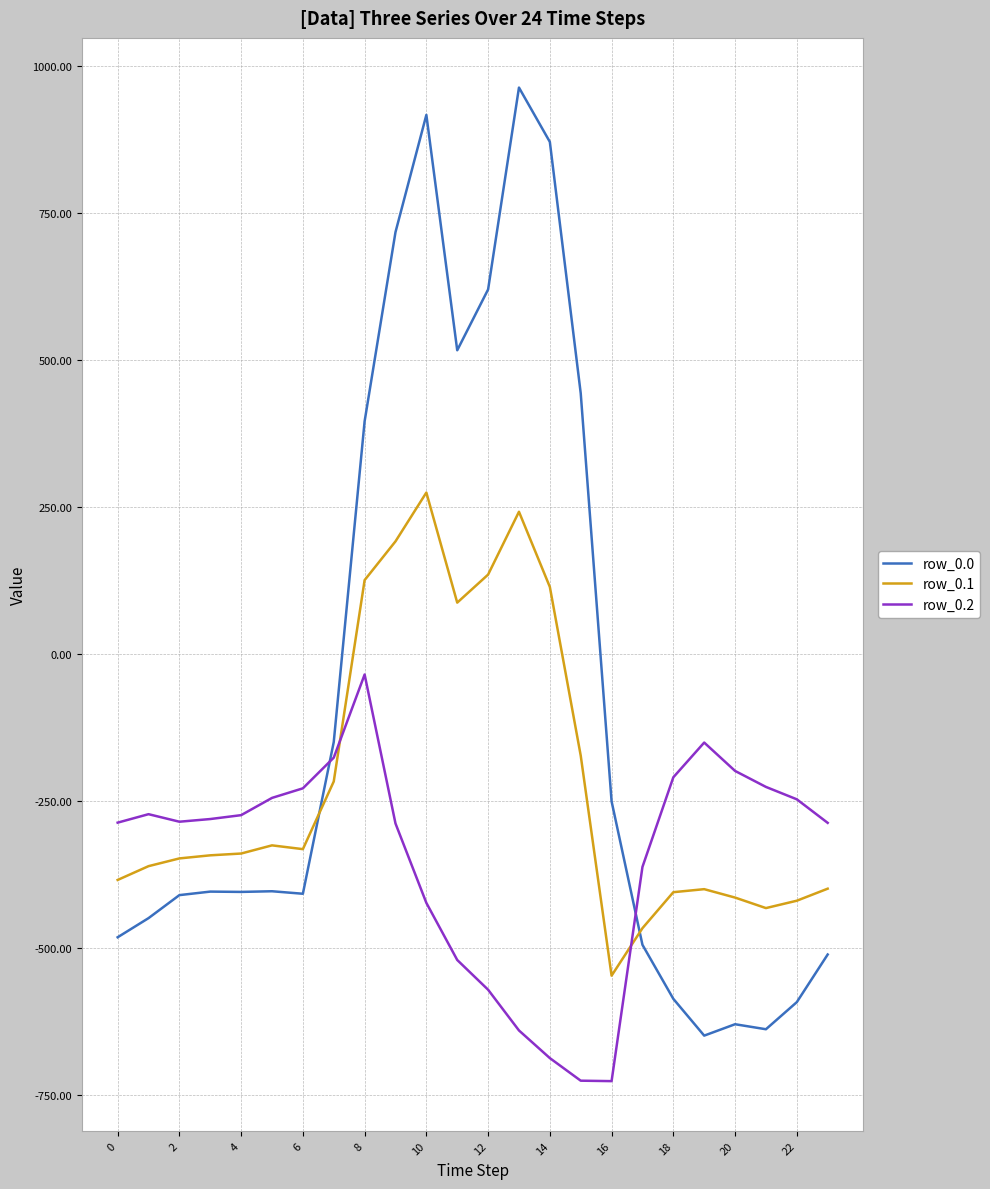

What is the highest value of the row_0.0 series?

962.7